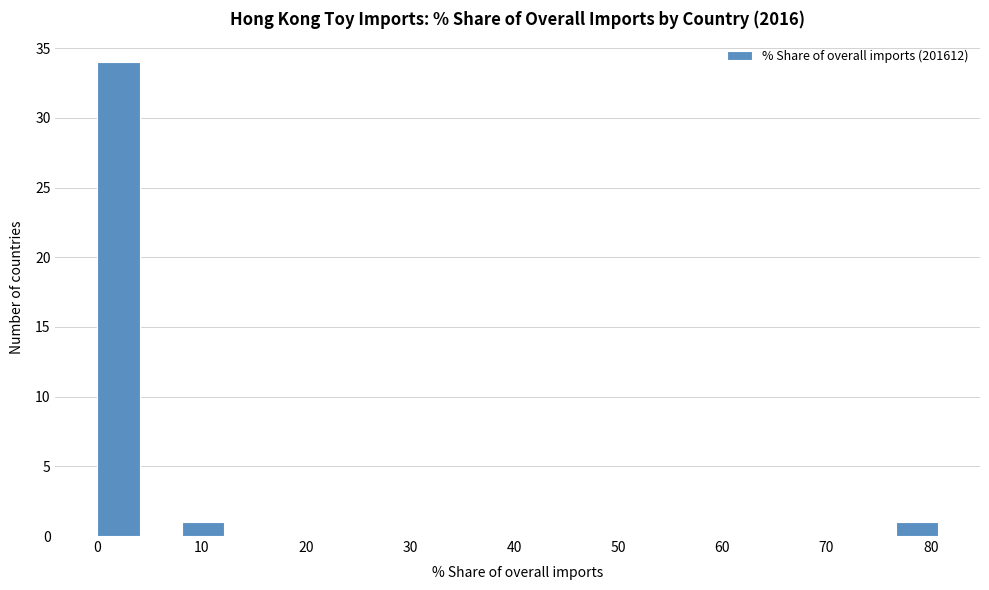

Reading left to right, transcribe this chart: for each bar, give the range it covers on the x-axis and its height. Neither the bar edges nor the heights are printed on the chart, so give them approximately, as read against the axes.

0 to 4: 34
4 to 8: 0
8 to 12: 1
12 to 16: 0
16 to 20: 0
20 to 24: 0
24 to 28: 0
28 to 32: 0
32 to 36: 0
36 to 40: 0
40 to 44: 0
44 to 48: 0
48 to 52: 0
52 to 56: 0
56 to 61: 0
61 to 65: 0
65 to 69: 0
69 to 73: 0
73 to 77: 0
77 to 81: 1